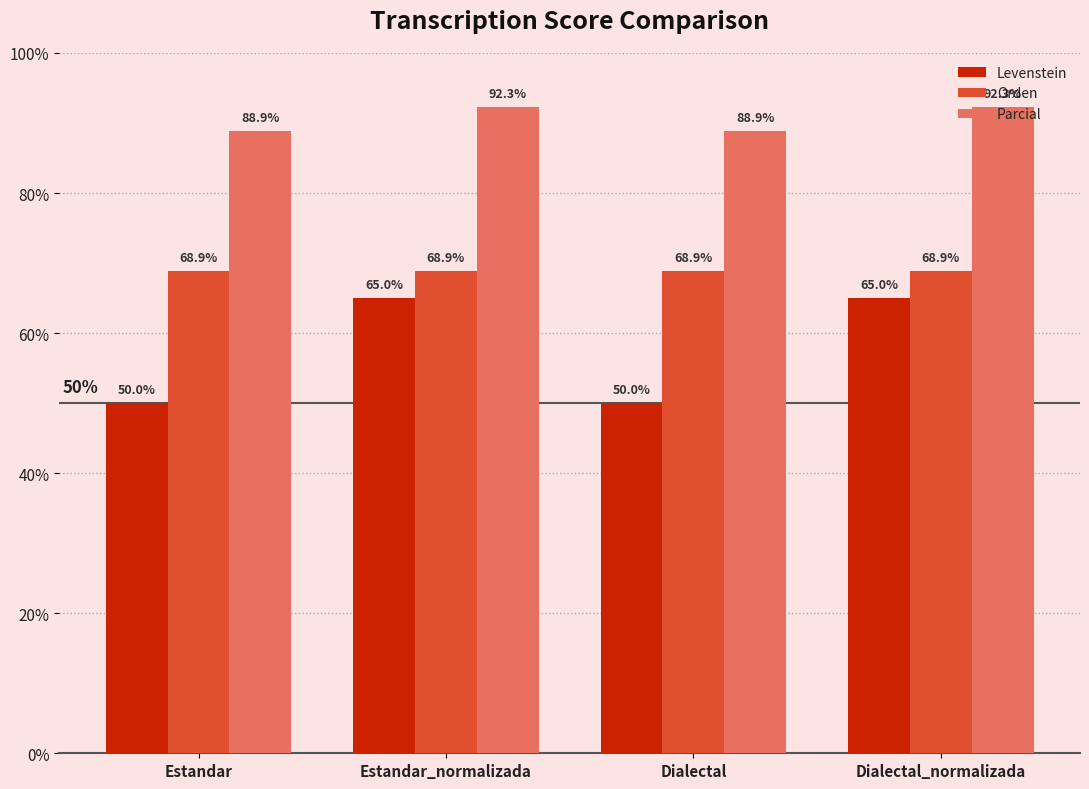

Is it true that Levenstein equals 65.0 at Estandar_normalizada?

True